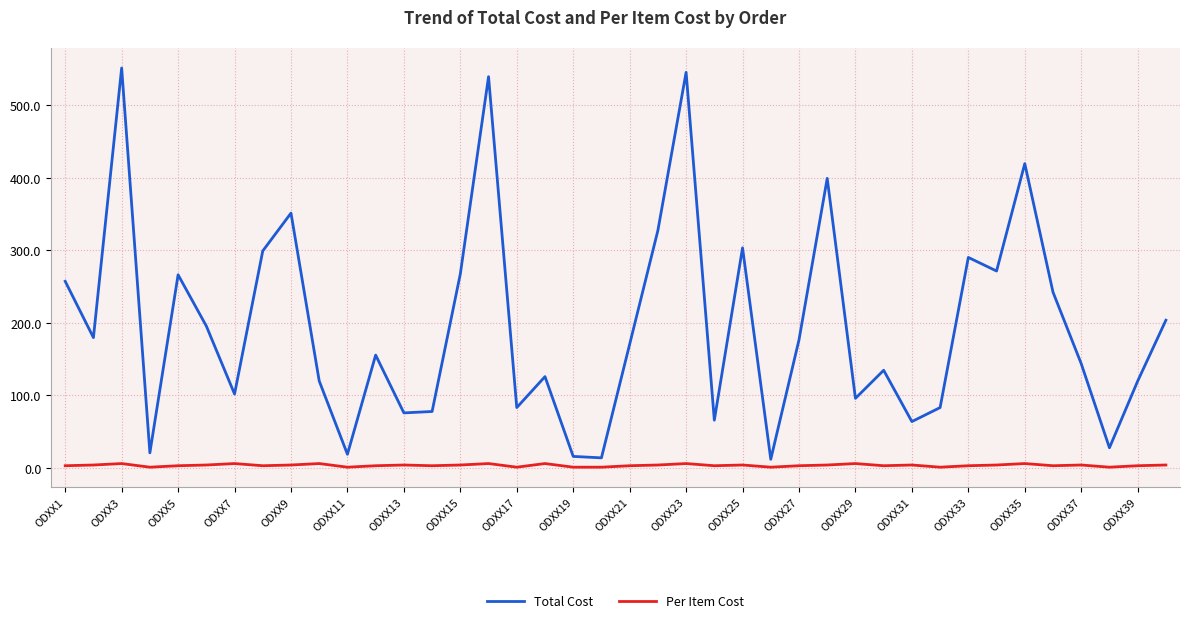

Rank the series by their maximum value, from highest to lowest.

Total Cost, Per Item Cost